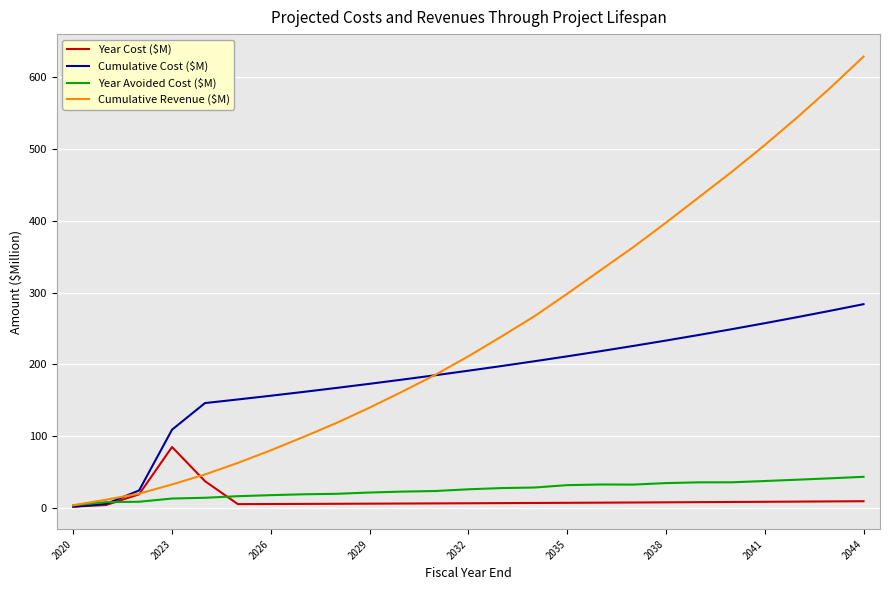

Which series has the largest total across all categories?

Cumulative Revenue ($M)